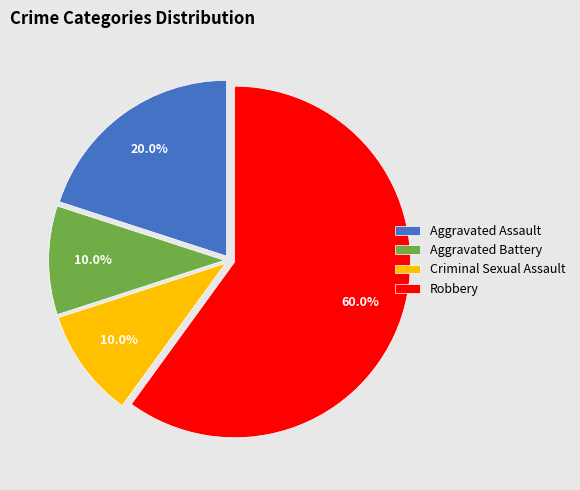

What portion of the pie excludes Aggravated Assault?

80.0%